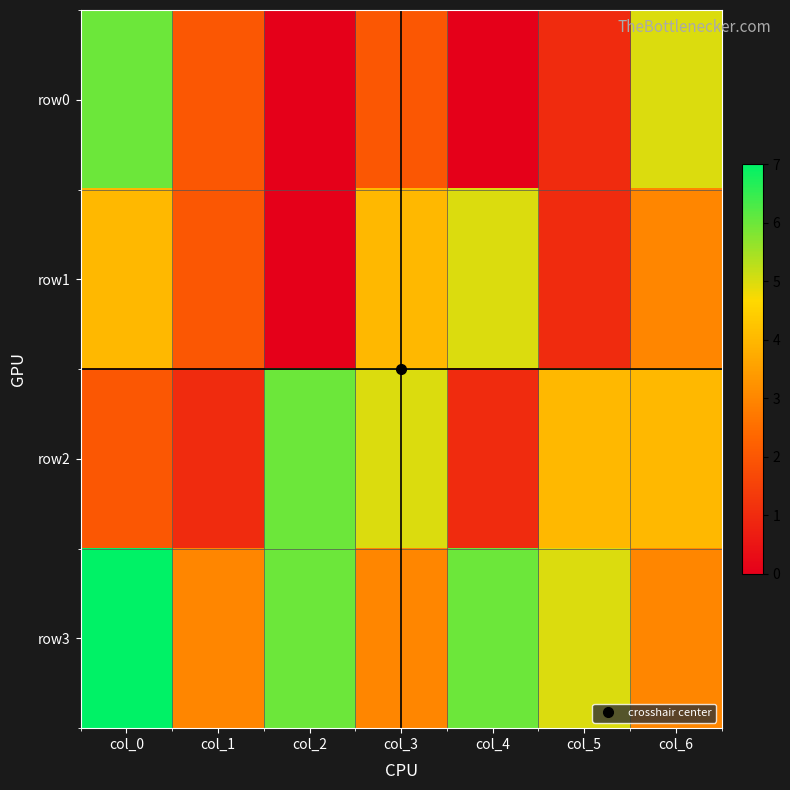

Between col_0 and col_2, which series saw the biggest shift?

row0